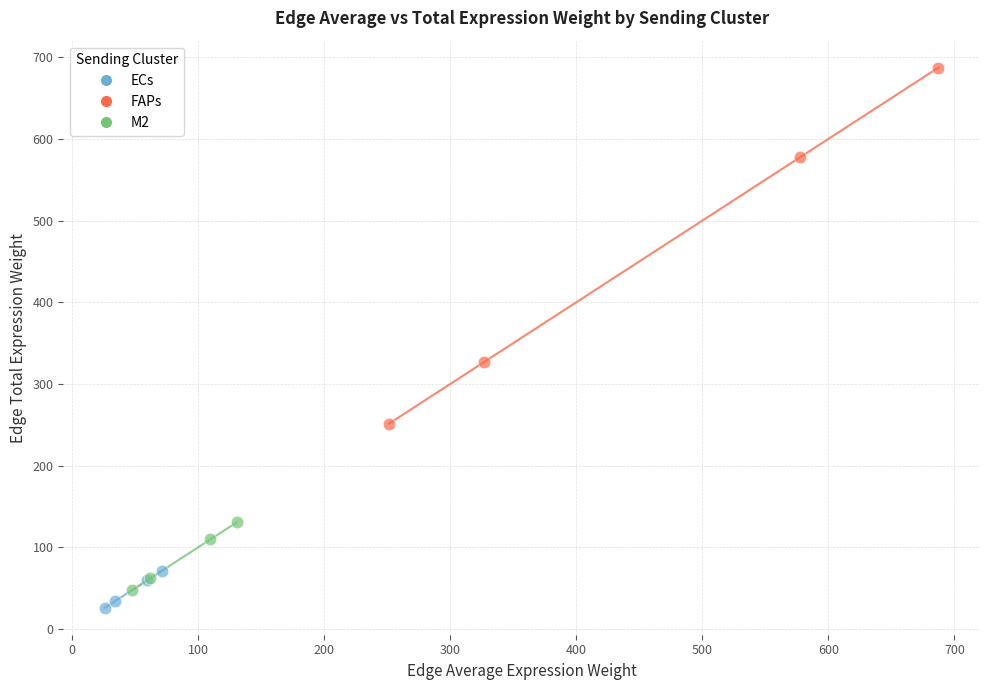

Which series has the widest spread of Y values?

FAPs